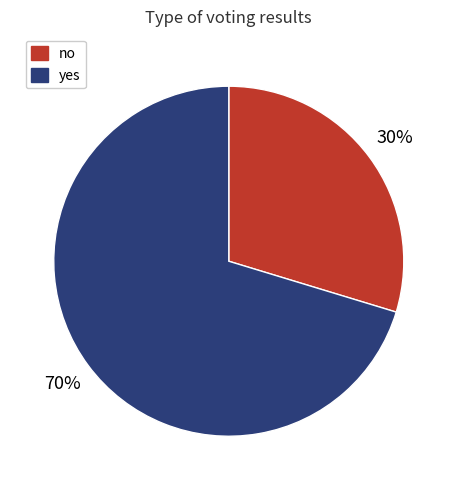

How many segments does this pie chart have?

2